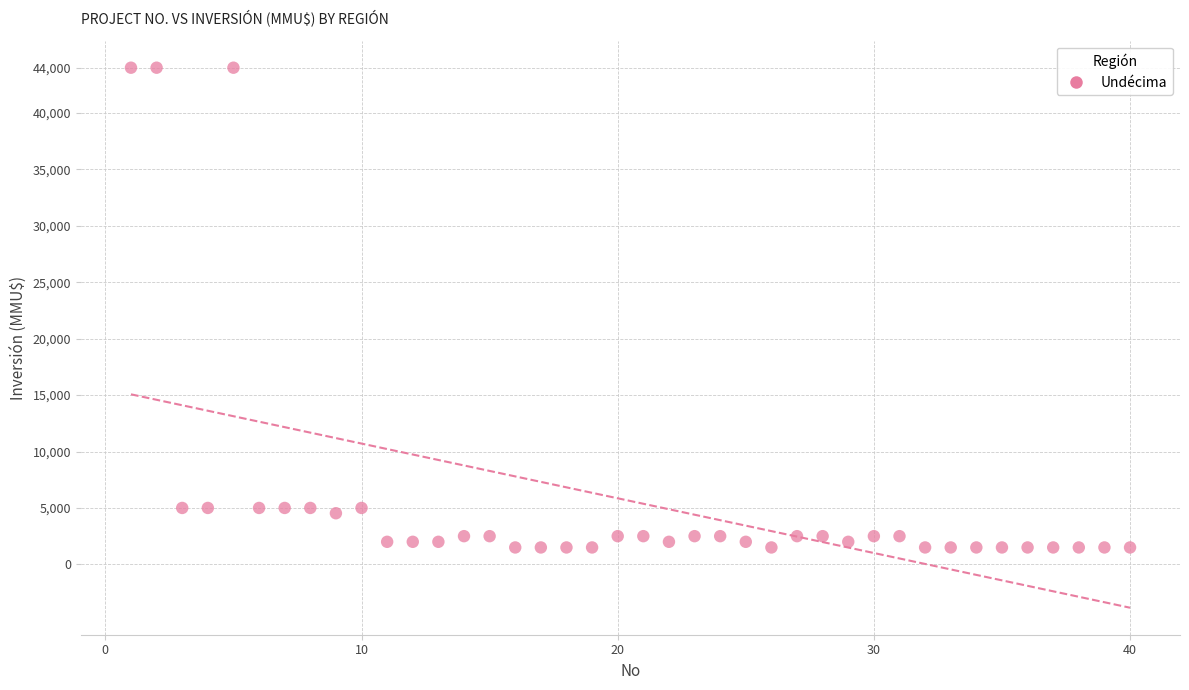

What is the range of X values (max minus min)?

39